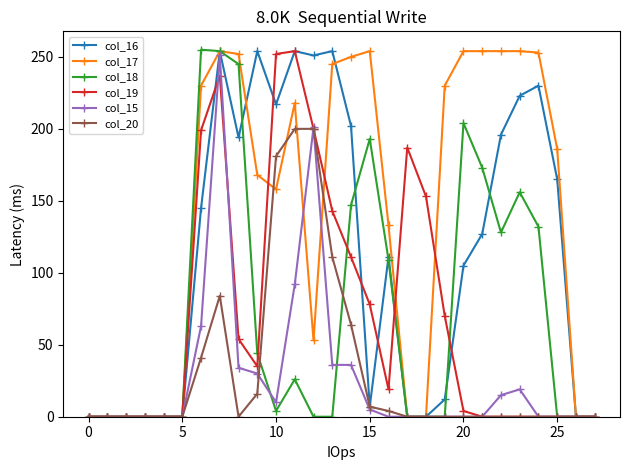

True or false: col_17 has more than 2 points higher than both neighbors.

True